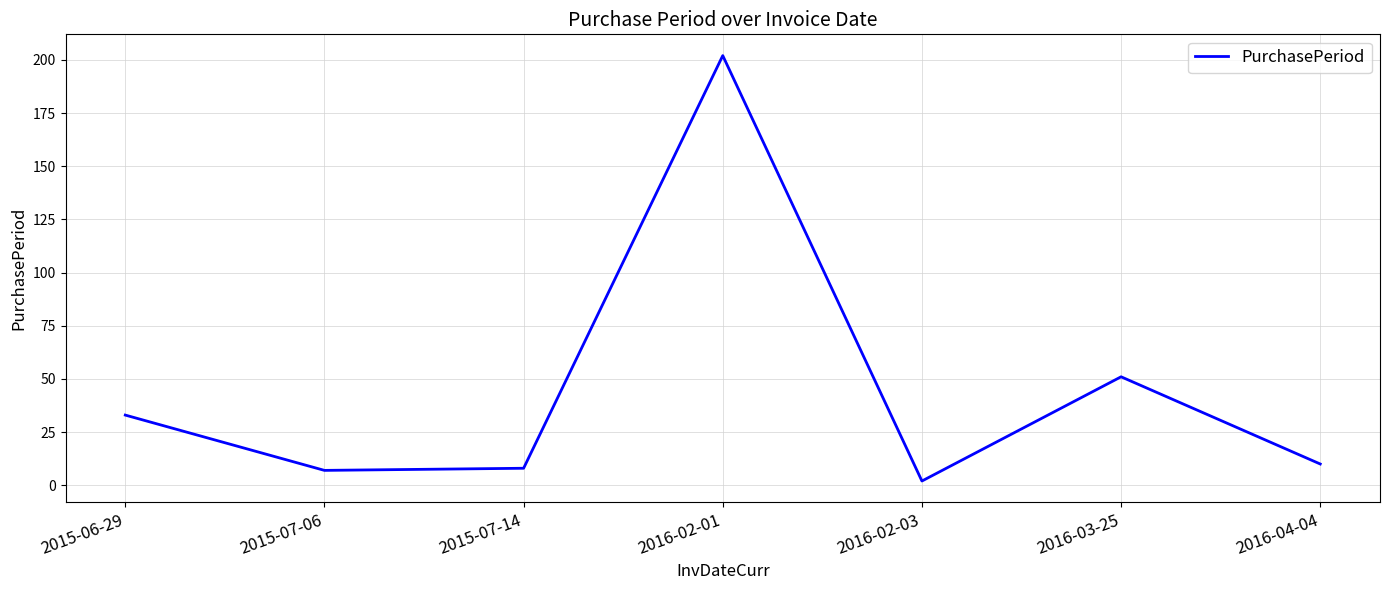

True or false: the data has more than 2 interior local peaks.

False